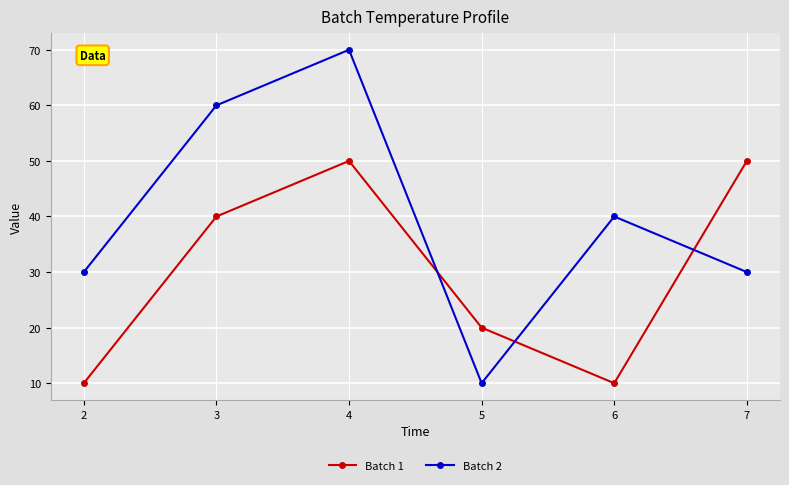

What is the maximum value for Batch 2?

70